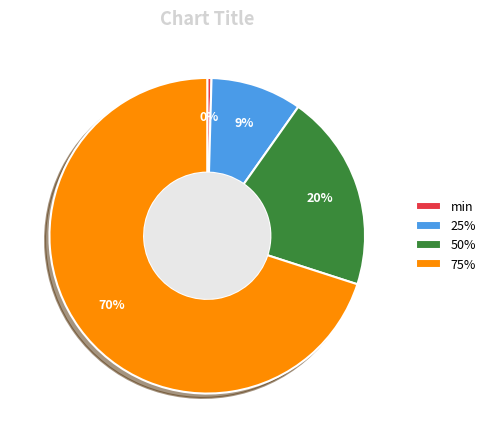

Which category accounts for the majority?

75%